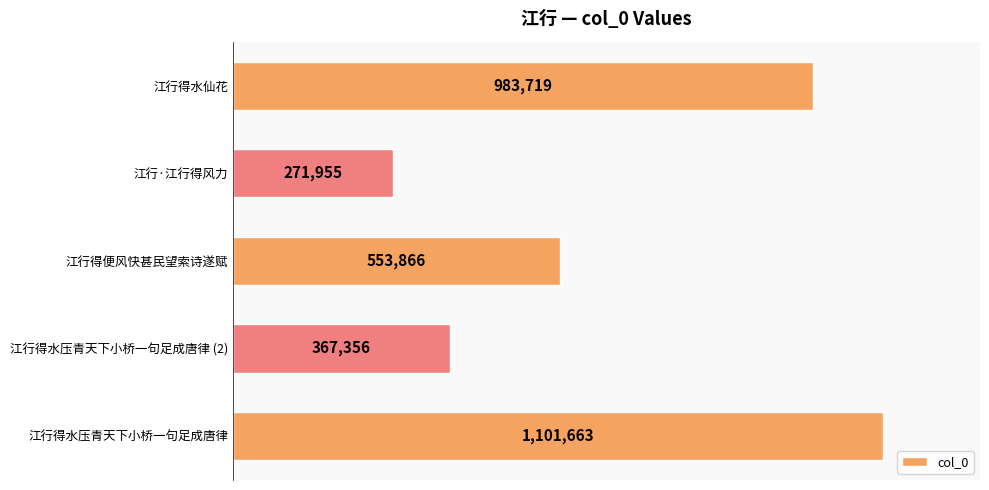

Does the chart contain stacked bars?

No